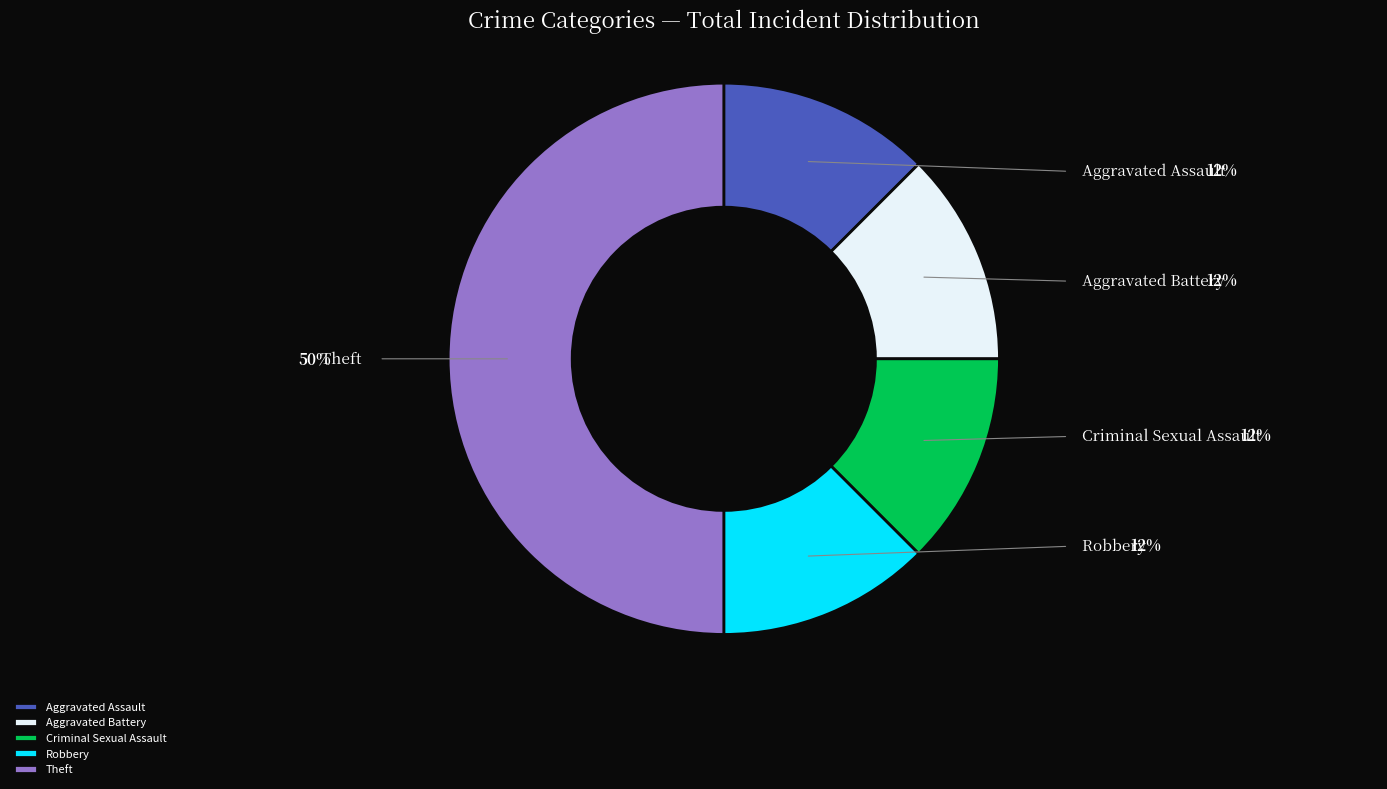

Which category has the biggest portion of the pie?

Theft